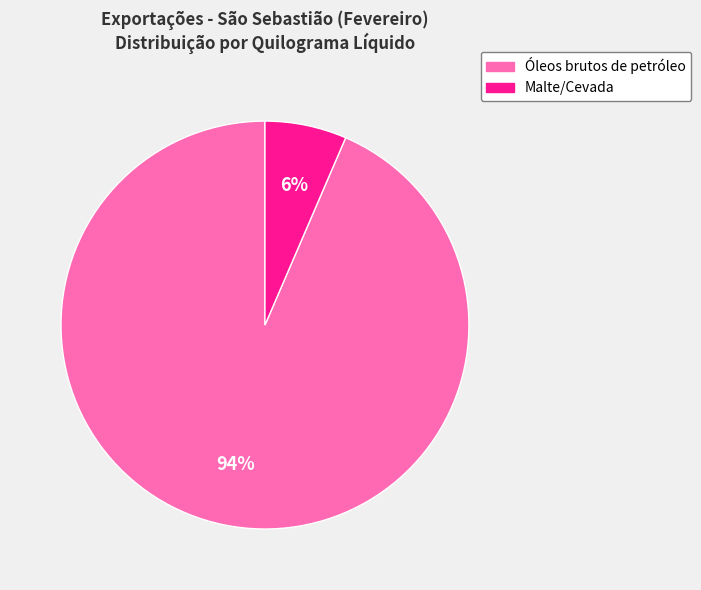

How many slices are in this pie chart?

2